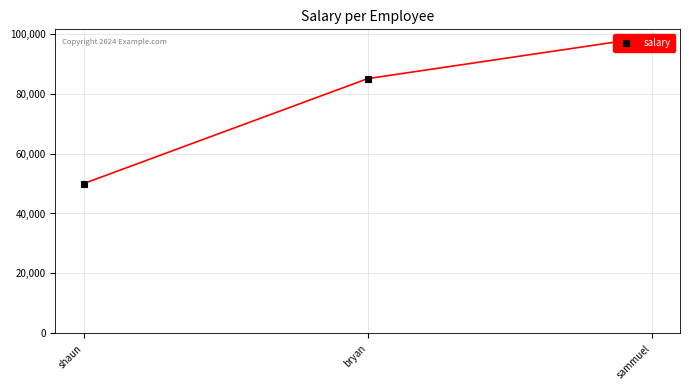

How many data points are less than 85000?

1